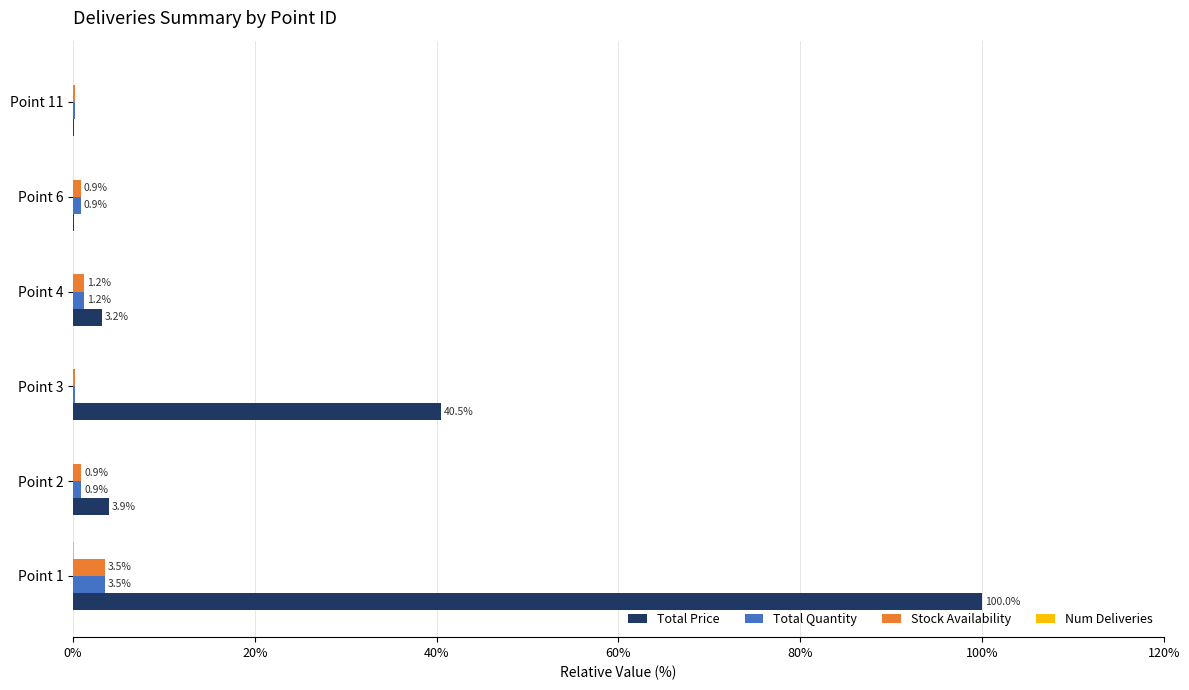

Between Point 3 and Point 4, which series saw the biggest shift?

Total Price